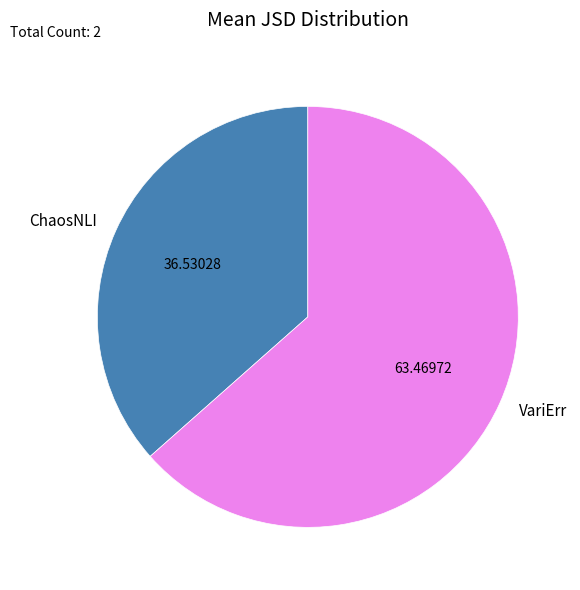

Is the sum of VariErr and ChaosNLI greater than half?

Yes